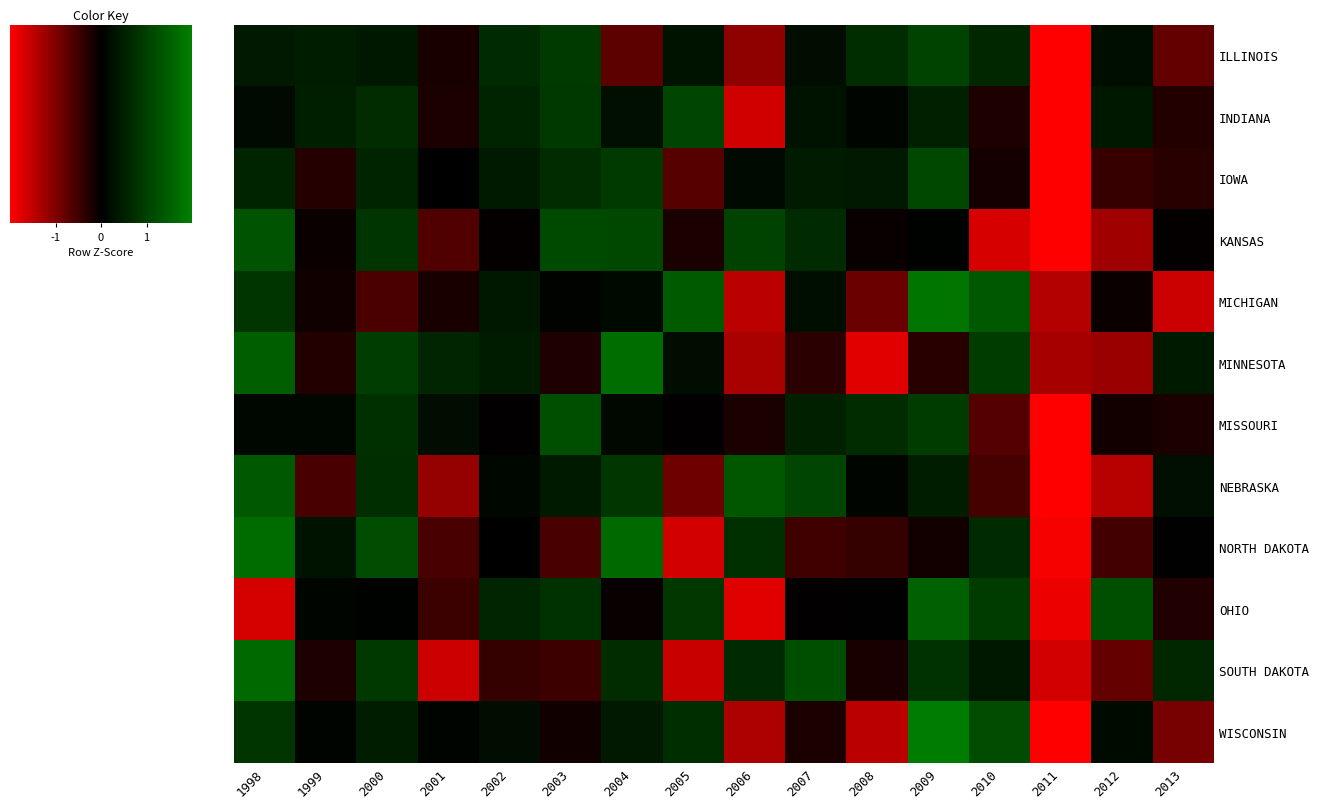

Is the value of ILLINOIS at 2001 greater than the value of NORTH DAKOTA at 1999?

No